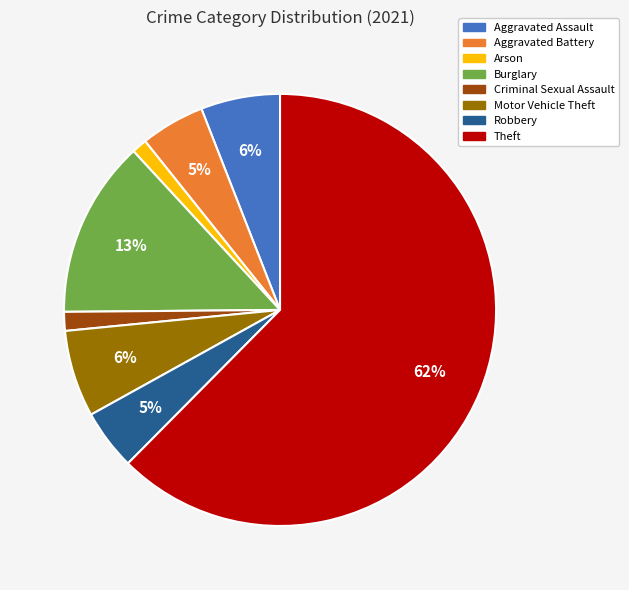

Is it true that Aggravated Battery is 5% of the pie?

True